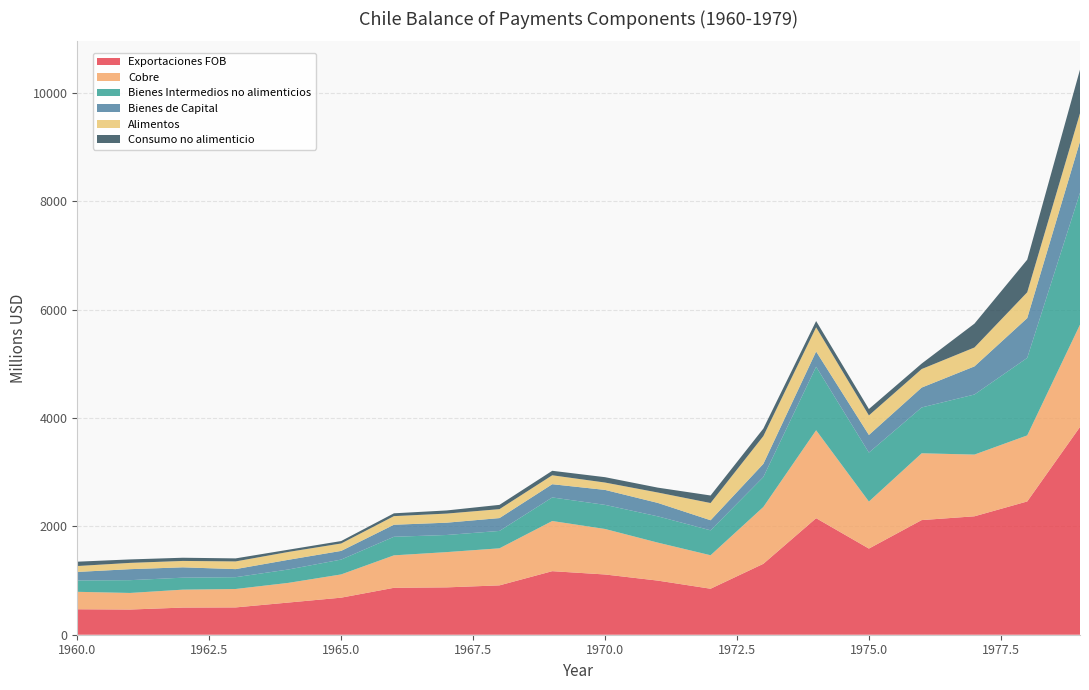

Reading left to right, list all the values displayed in this chart.

Exportaciones FOB: 470	465	501	504	594	684	866	874	911	1173	1112	999	849	1309	2151	1590	2116	2186	2460	3835
Cobre: 322	306	331	340	363	429	599	651	684	926	840	701	618	1049	1623	868	1233	1139	1219	1888
Bienes Intermedios no alimenticios: 210	236	221	218	247	274	343	316	321	435	445	485	460	553	1173	904	846	1109	1431	2435
Bienes de Capital: 157	203	191	149	179	160	222	227	237	244	276	248	186	243	281	325	367	519	734	946
Alimentos: 109	116	118	142	145	137	159	168	165	165	136	192	318	512	446	361	342	349	477	521
Consumo no alimenticio: 80	64	59	56	41	45	52	58	79	83	99	90	139	139	116	118	101	440	602	806